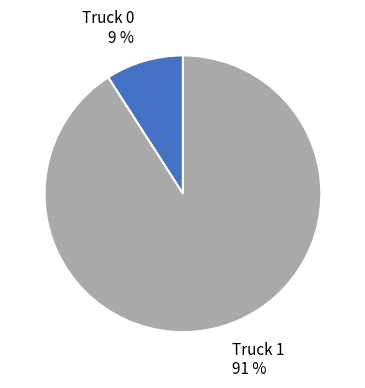

Is there a majority slice in this chart?

Yes